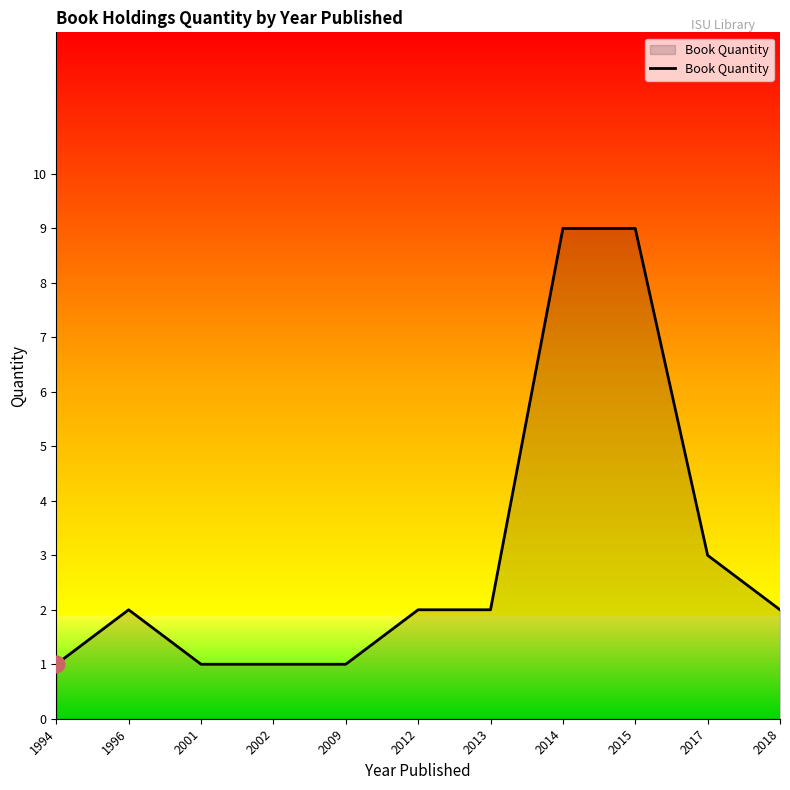

Reading right to left, list all the values displayed in this chart.

2018=2	2017=3	2015=9	2014=9	2013=2	2012=2	2009=1	2002=1	2001=1	1996=2	1994=1